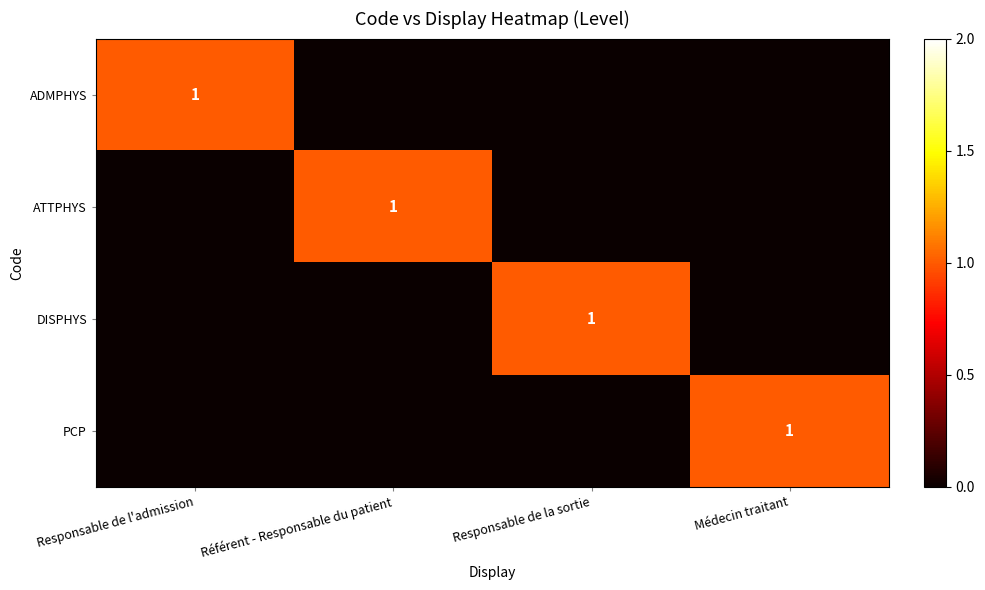

What is the difference between the PCP values at Responsable de l'admission and Médecin traitant?

1